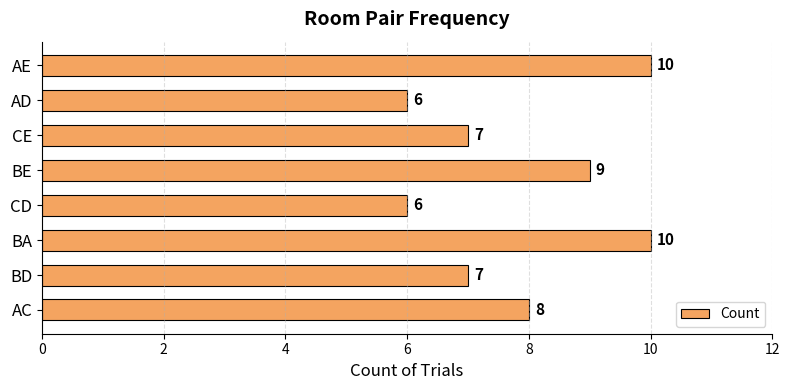

Read the value at CE.

7